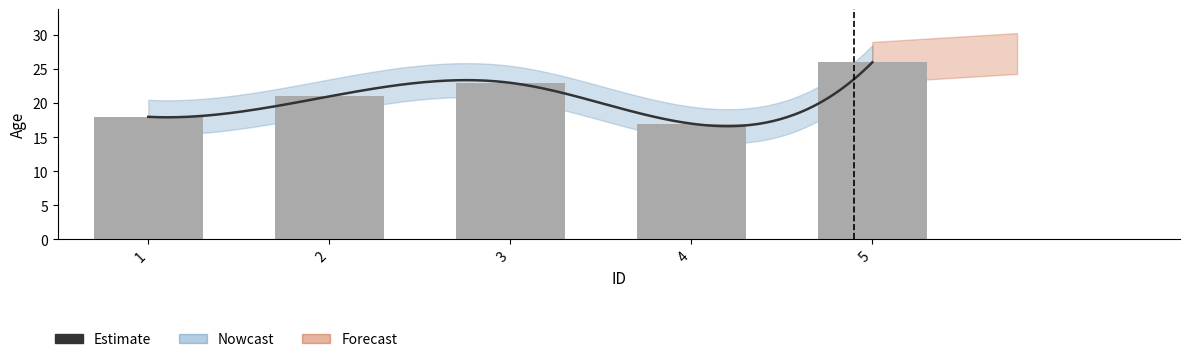

What is the smallest value displayed?

17